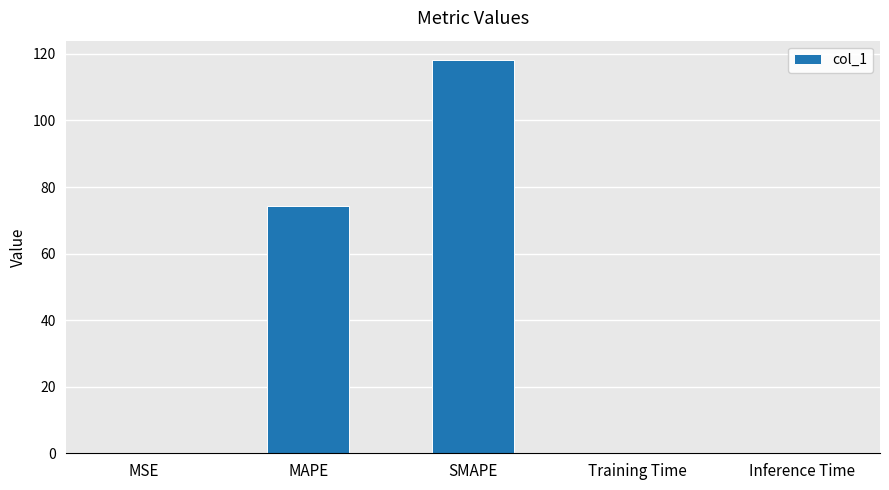

The chart shows a value of 0.0 at Inference Time. True or false?

True